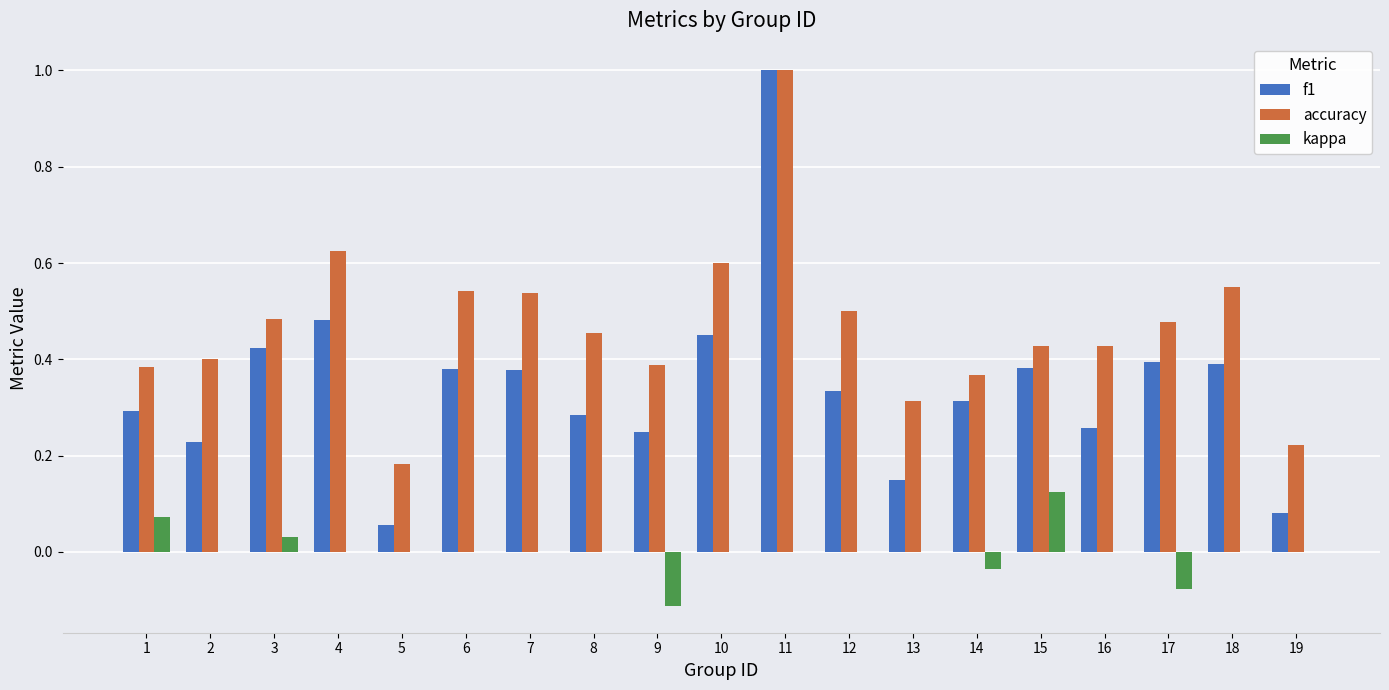

At which label does kappa reach its peak?

15